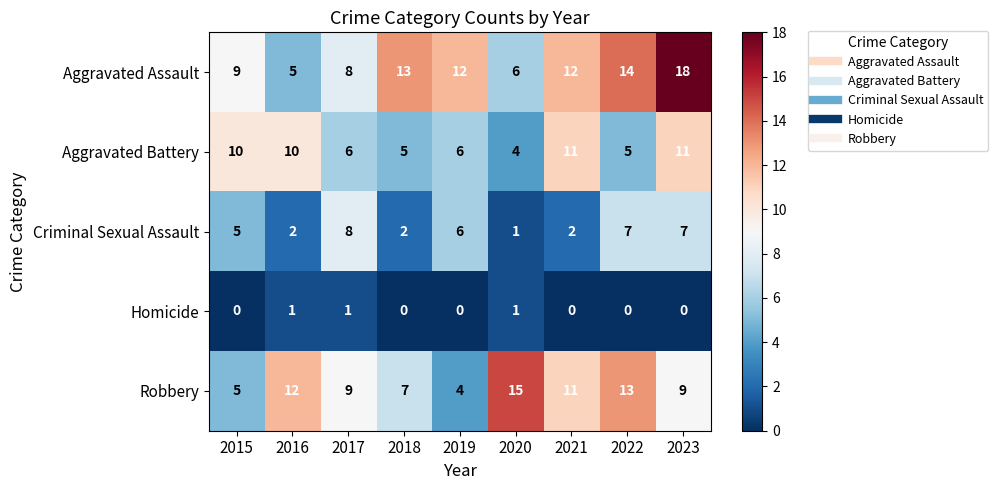

Is it true that Robbery equals 9 at 2017?

True